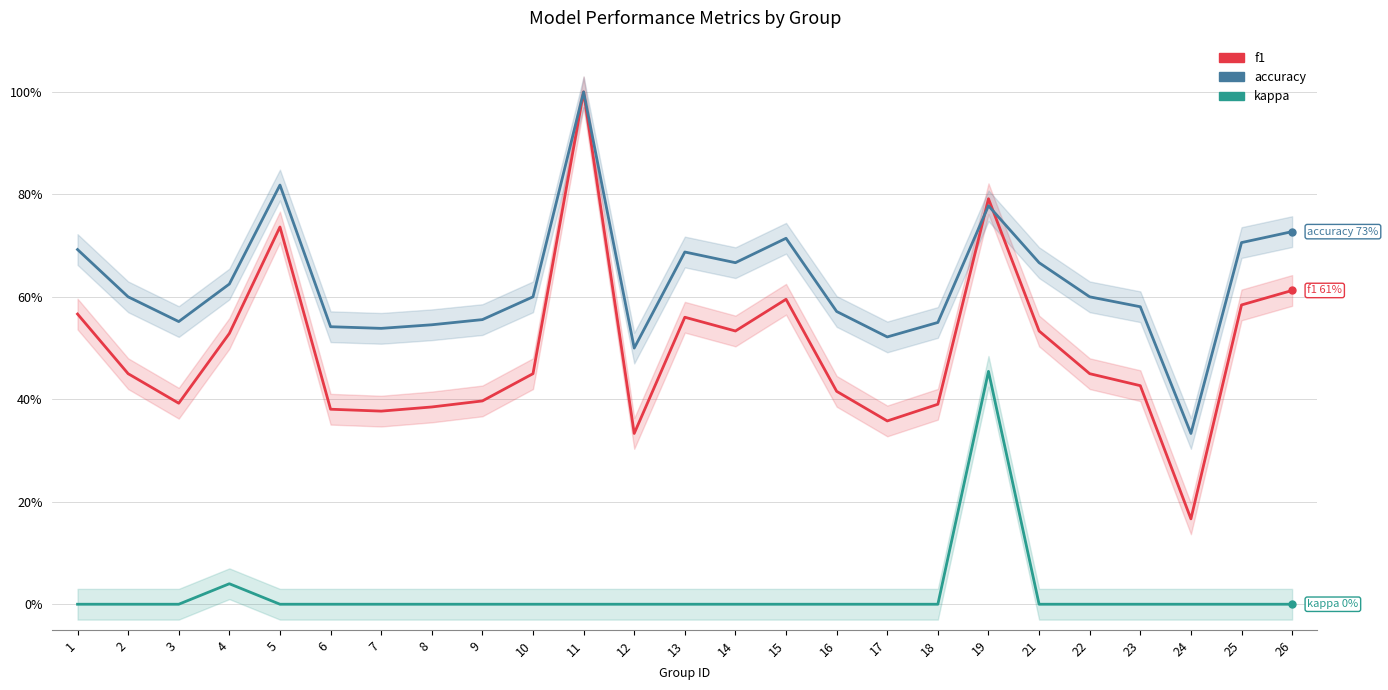

What is the maximum value for kappa?

0.5